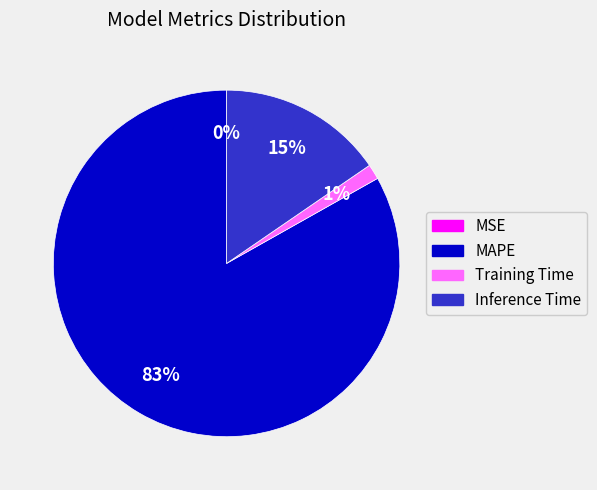

To the nearest percent, what percentage of the pie is Training Time?

1%